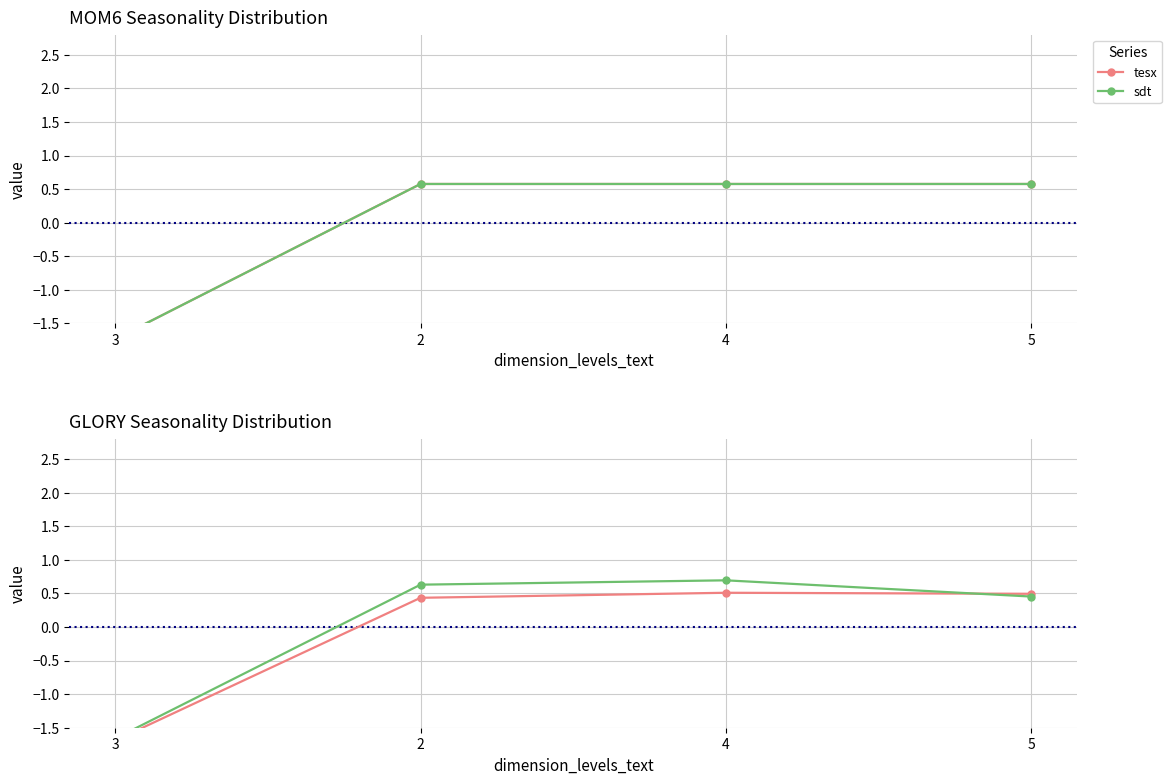

True or false: tesx has more than 0 interior local peaks.

True